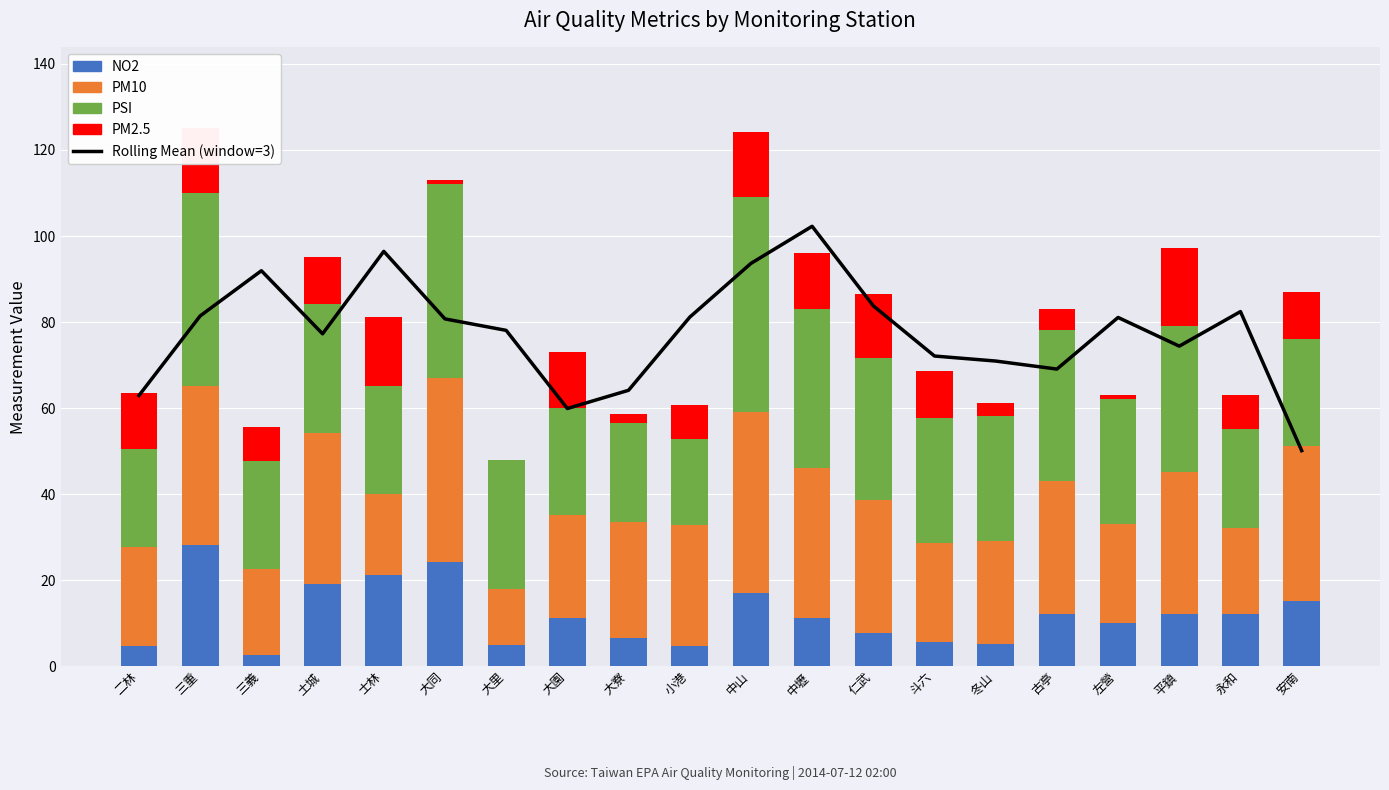

What are all the series names shown in the legend?

Rolling Mean (window=3), NO2, PM10, PSI, PM2.5